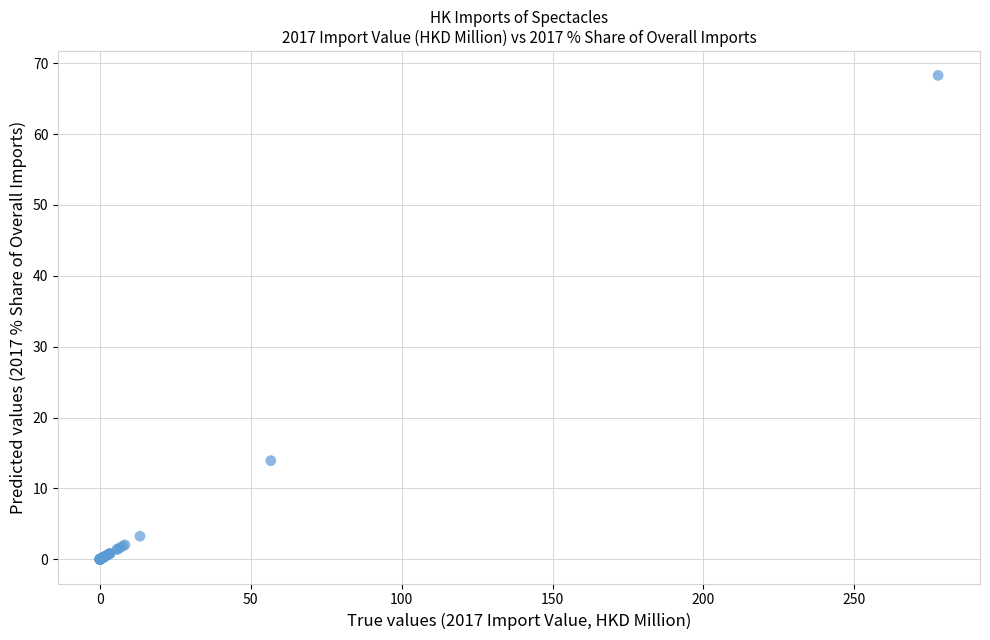

What Y value in the scatter plot is closest to 34?

13.9